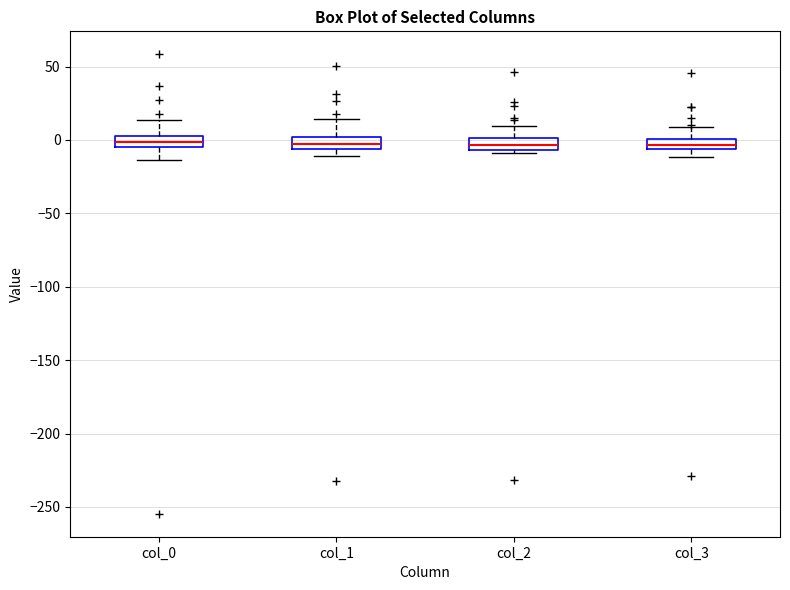

Where is the lower edge of the box for col_2 on the y-axis? The values are not printed on the chart, so give them approximately, as read against the axis.

-5